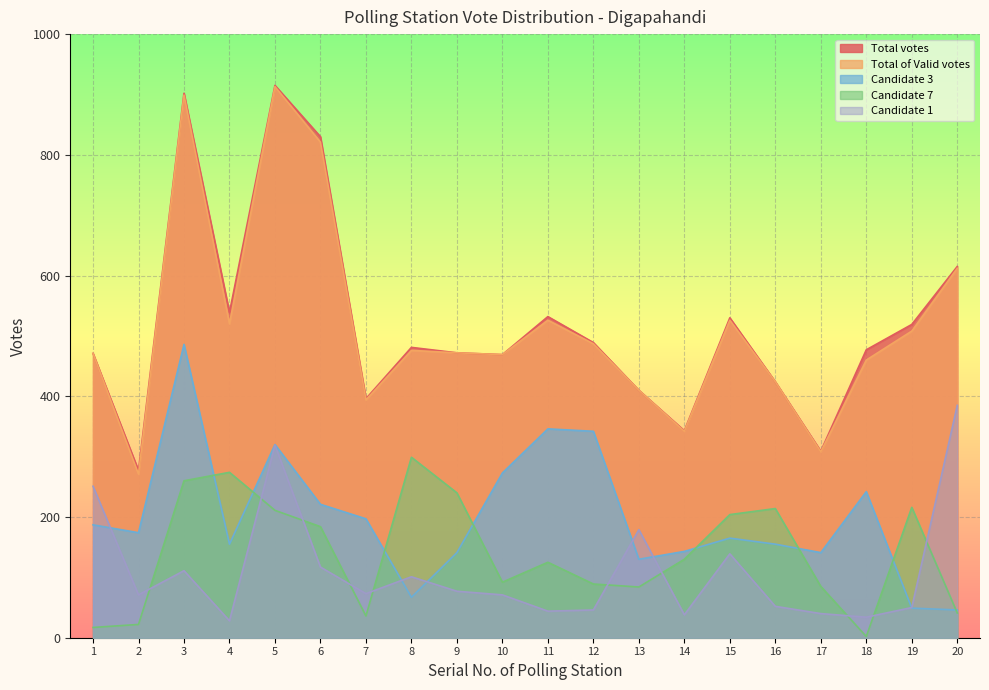

What is the total value across all series at 17?

883